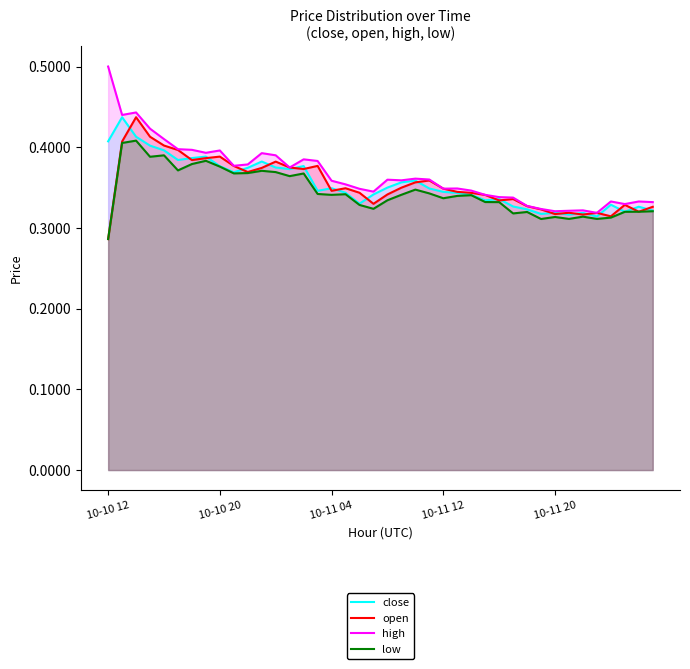

The close series shows 0.2 at 10-11 04. True or false?

False